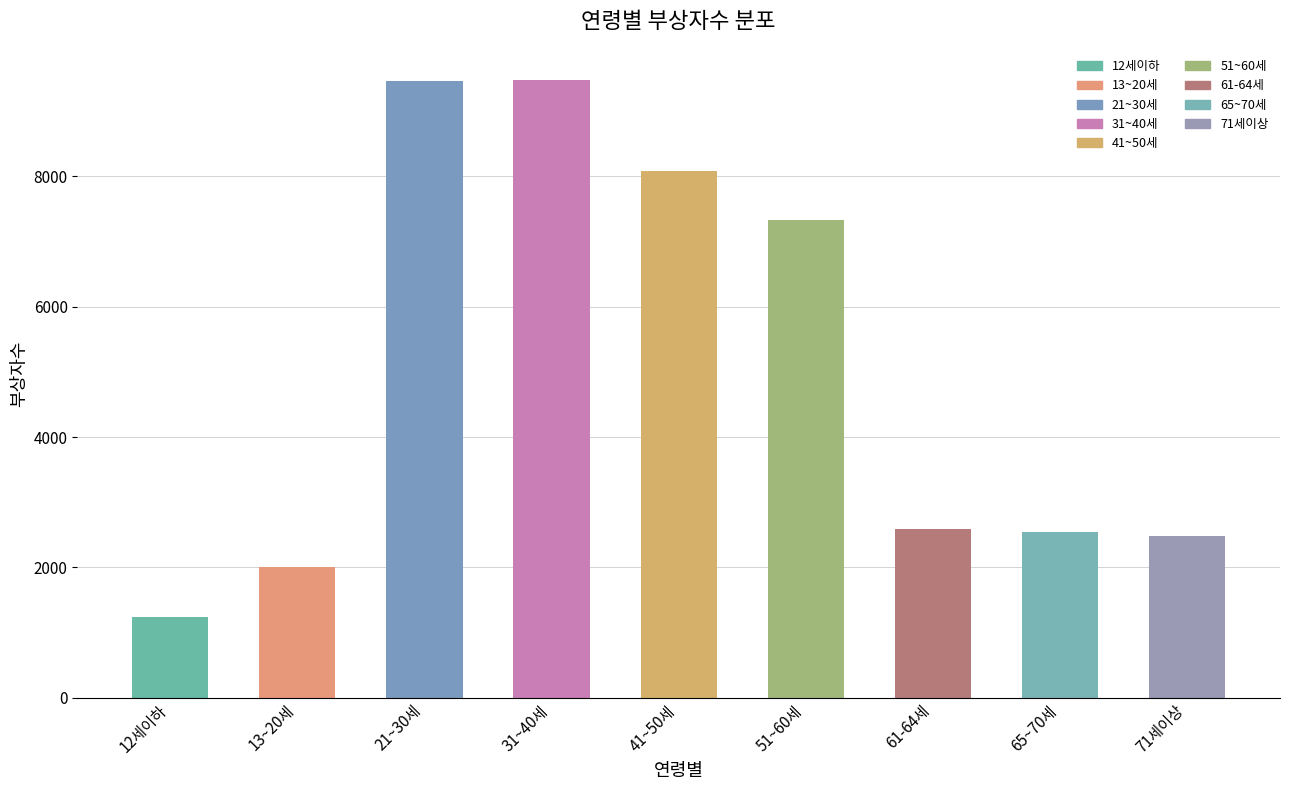

Where does the data first go above 2594?

21~30세